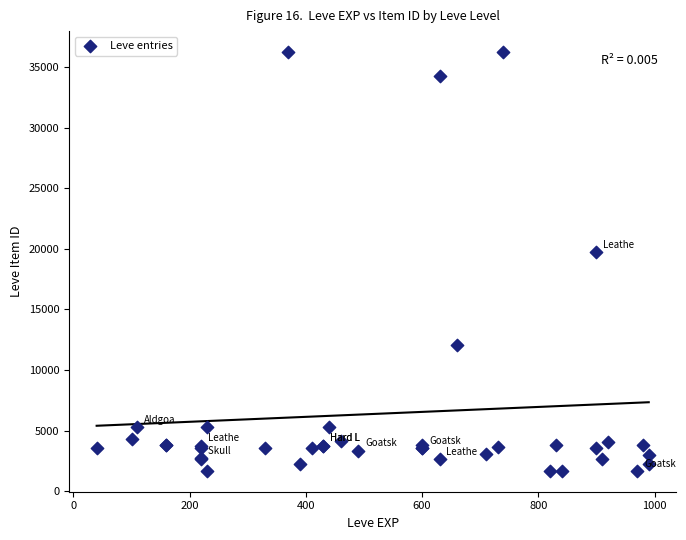

What Y value in the scatter plot is closest to 18967?

19744